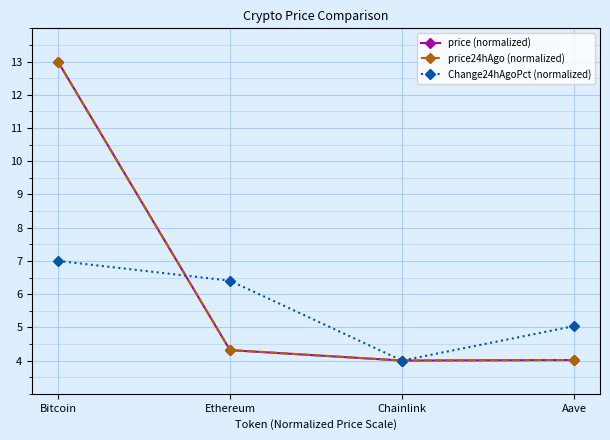

Does the chart have visible grid lines?

Yes